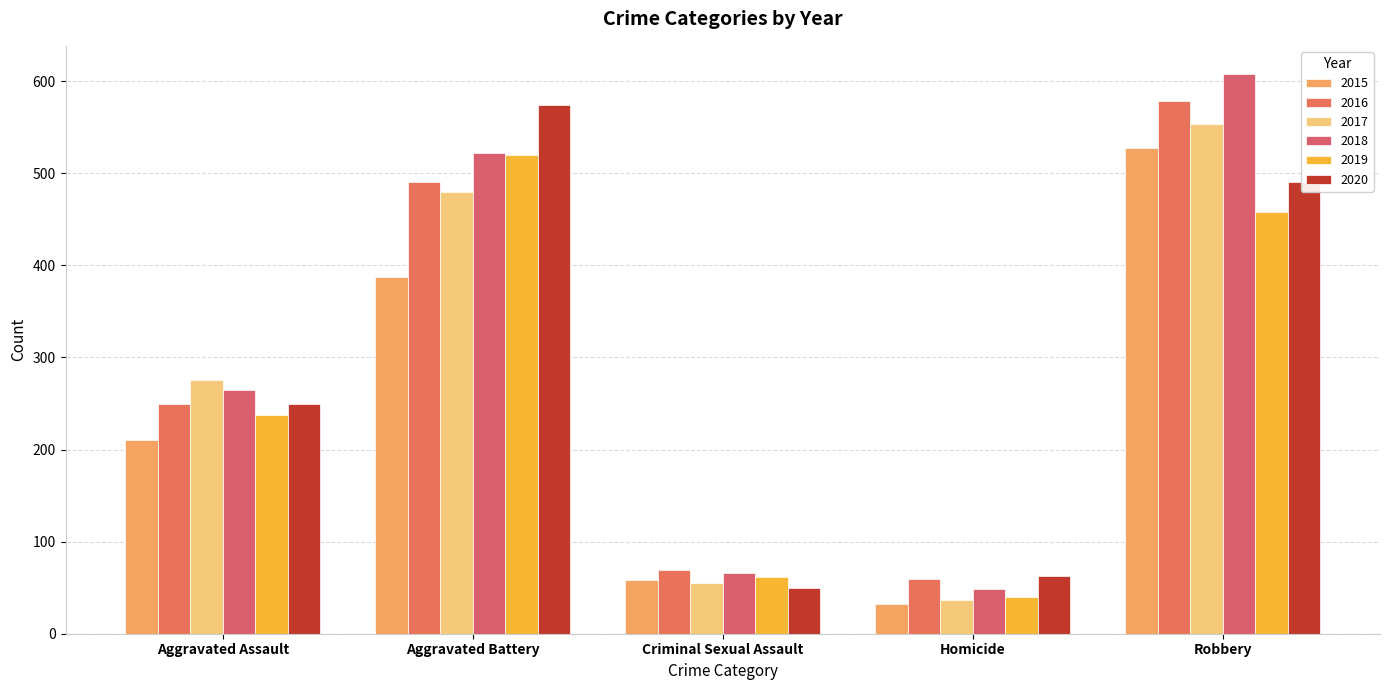

What is the highest value of the 2015 series?

527